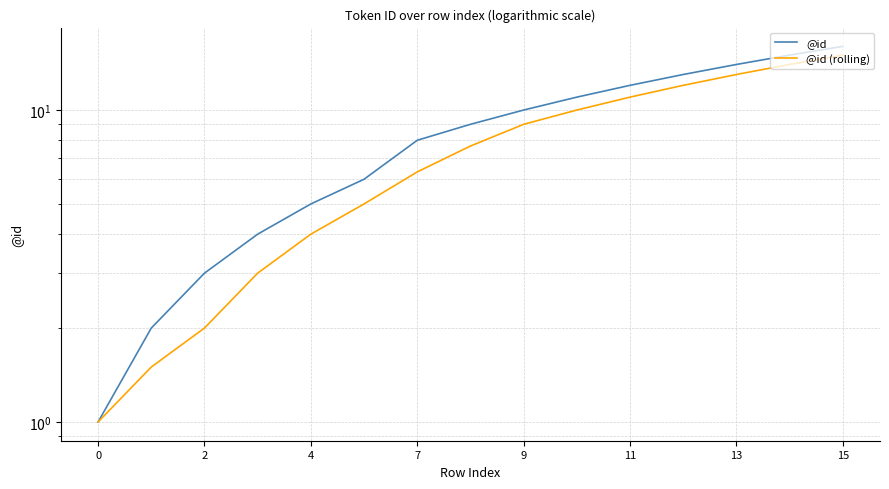

Between 11 and 15, which series saw the biggest shift?

@id